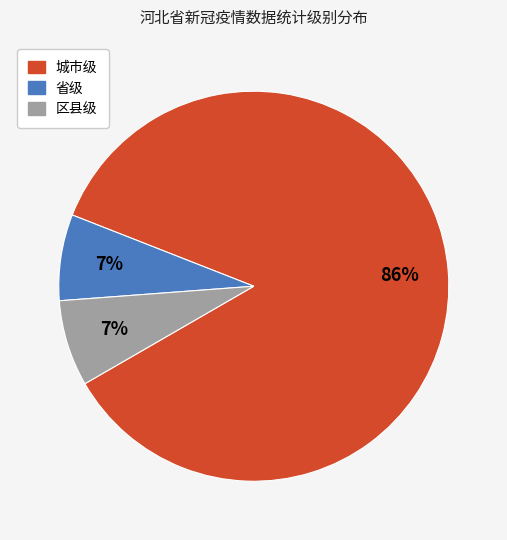

To the nearest percent, what portion does 省级 represent?

7%